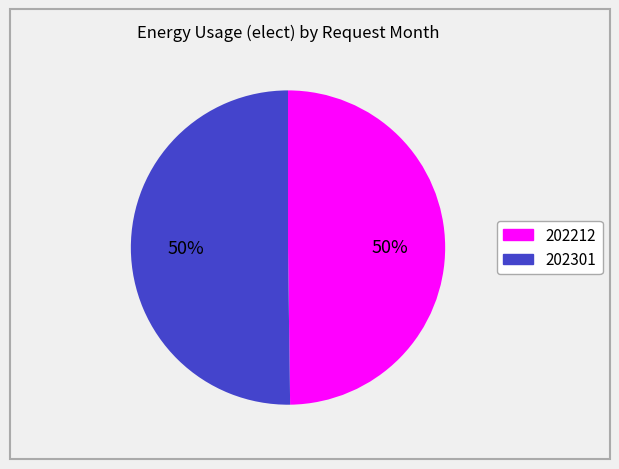

What percentage is the 202212 slice, to the nearest percent?

50%